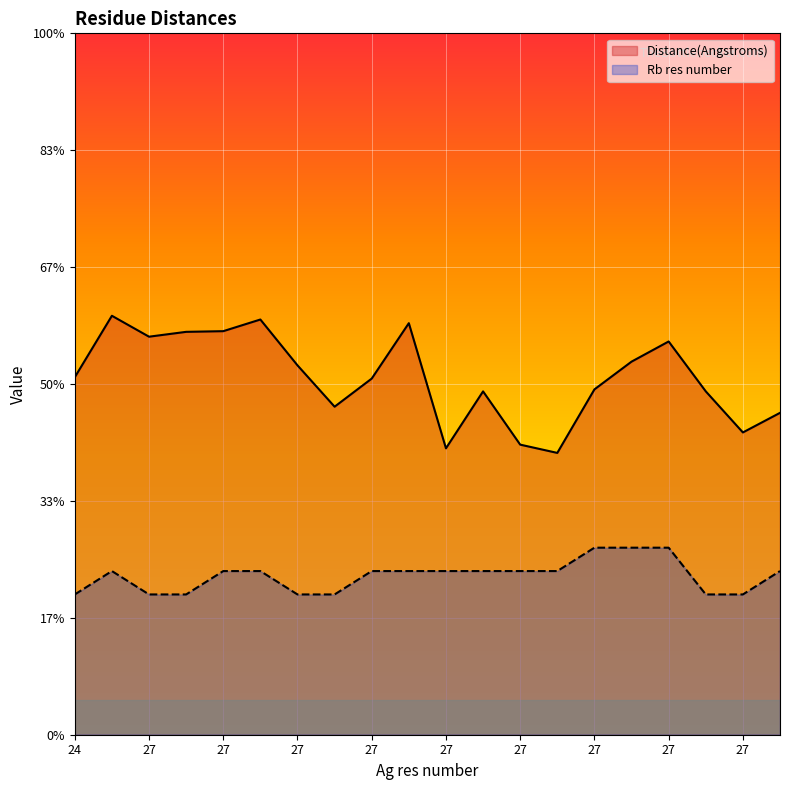

What is the approximate value of Rb res number at 27?

60.0